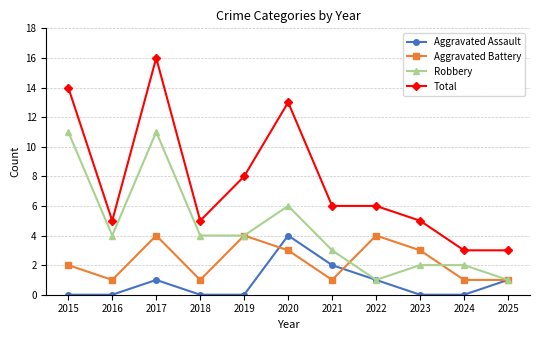

How many data points does each series have?

11